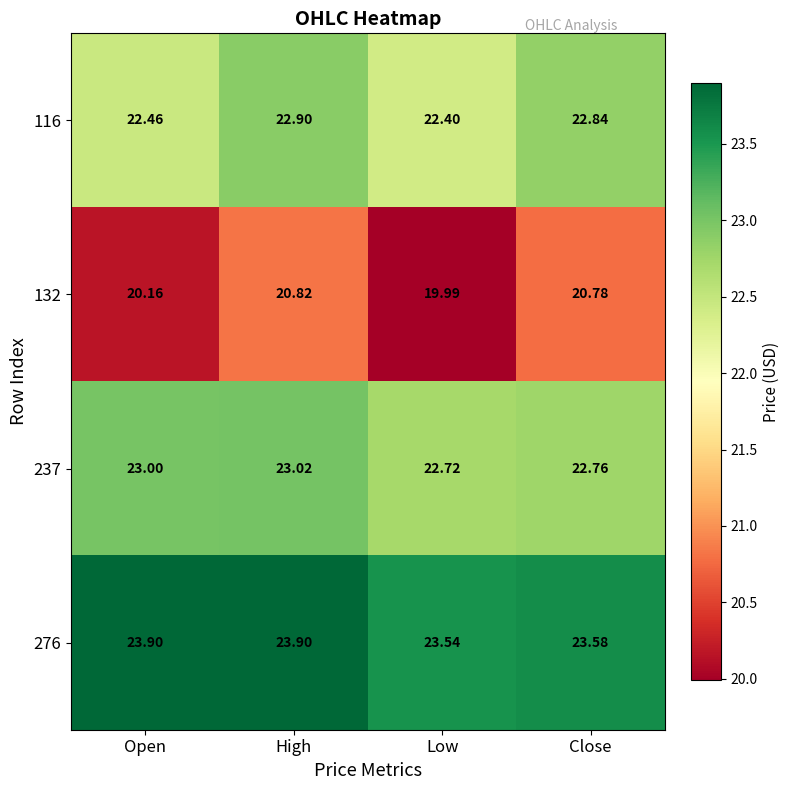

At which label does 237 reach its minimum?

Low